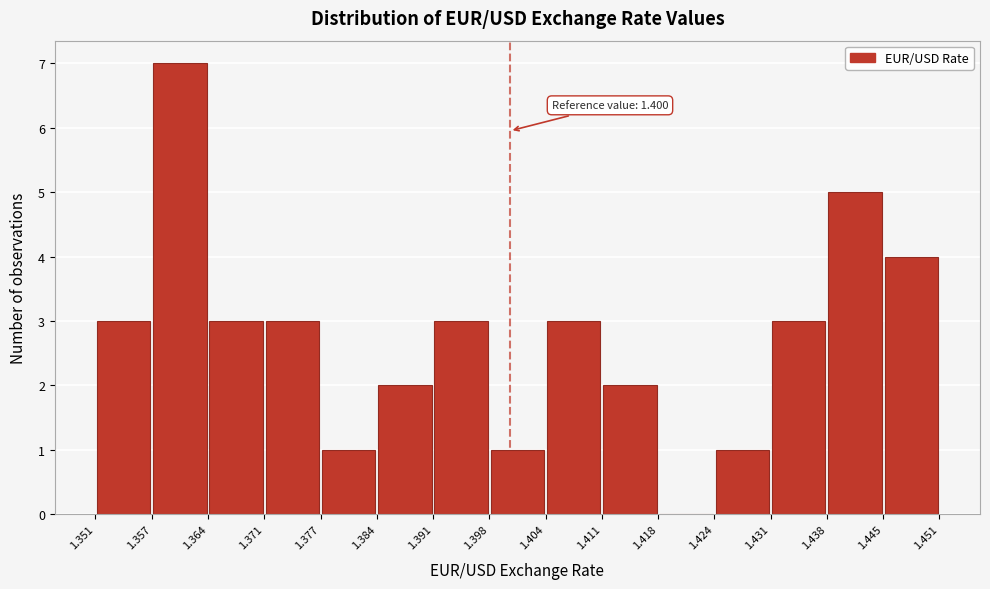

Over which range of the x-axis is the bar tallest?

1.357 to 1.364